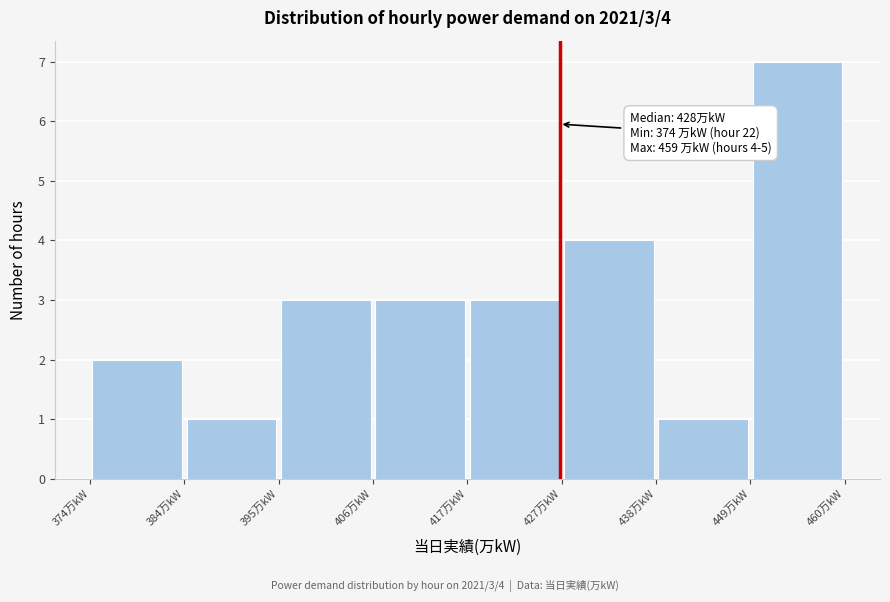

Which range on the x-axis has the tallest bar?

450 to 460